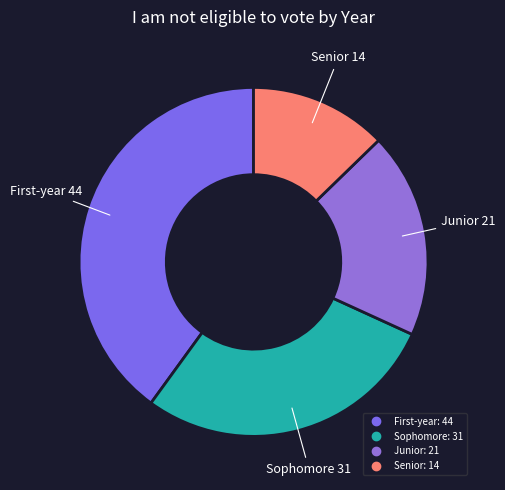

Rank the categories by value from highest to lowest.

First-year, Sophomore, Junior, Senior